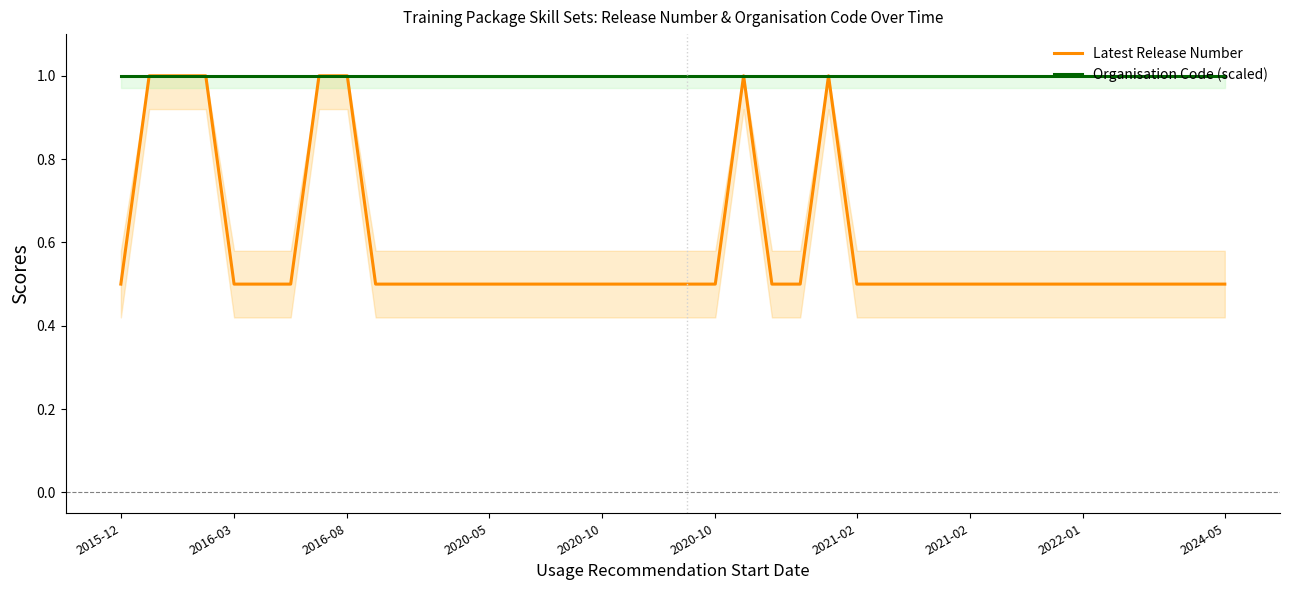

In Latest Release Number, how many points are higher than both neighbors (excluding endpoints)?

2